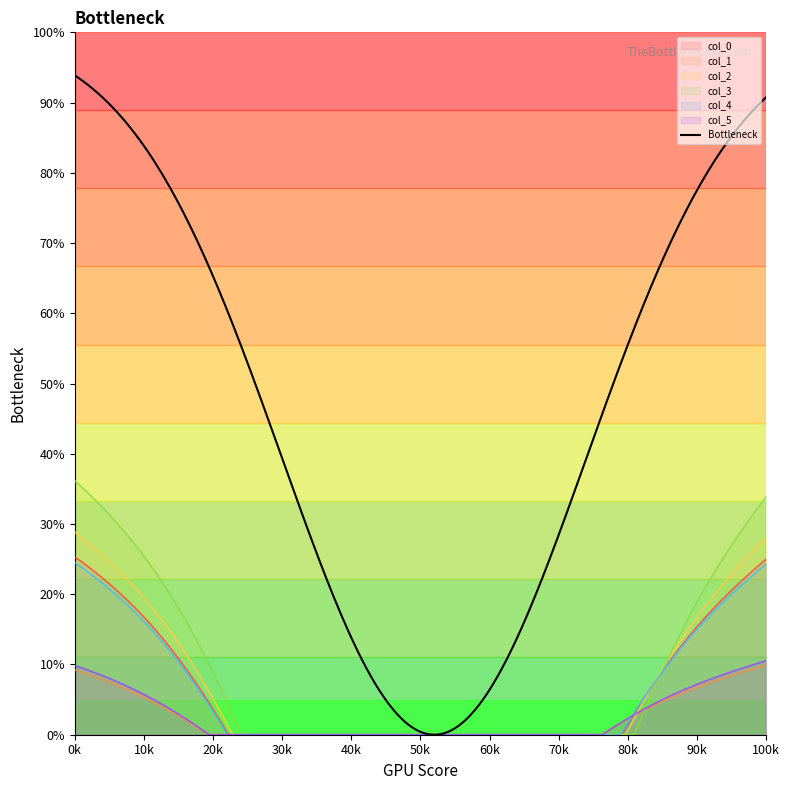

Which series has the largest total across all categories?

Bottleneck